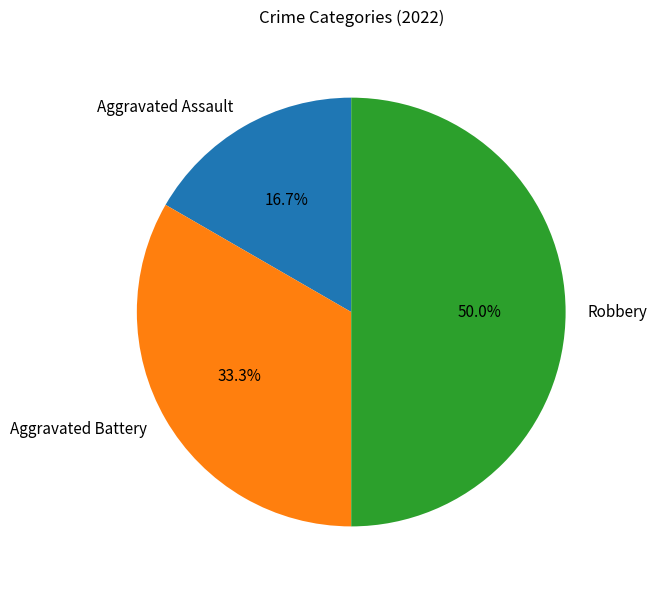

How many slices are in this pie chart?

3